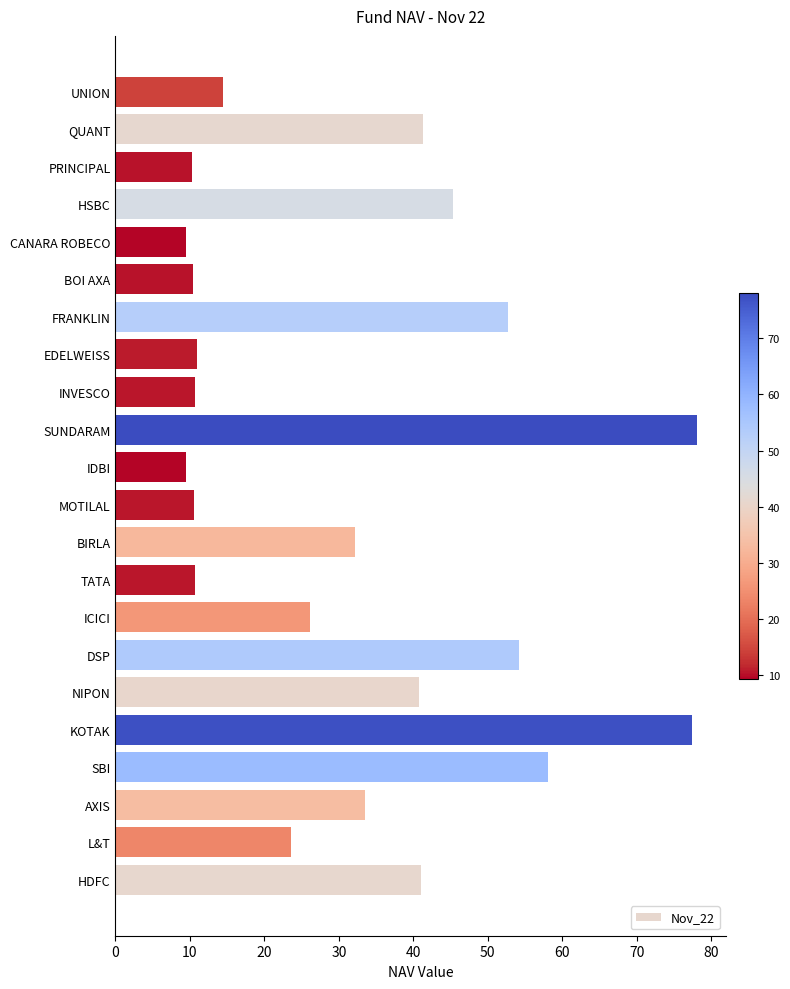

The chart shows a value of 4.7 at TATA. True or false?

False